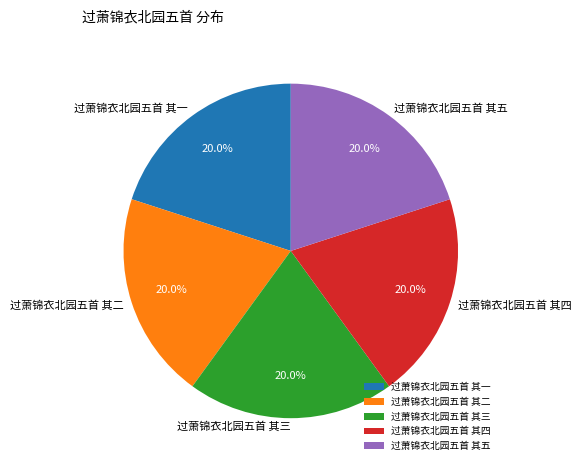

True or false: 过萧锦衣北园五首 其一 accounts for 20% of the total.

True